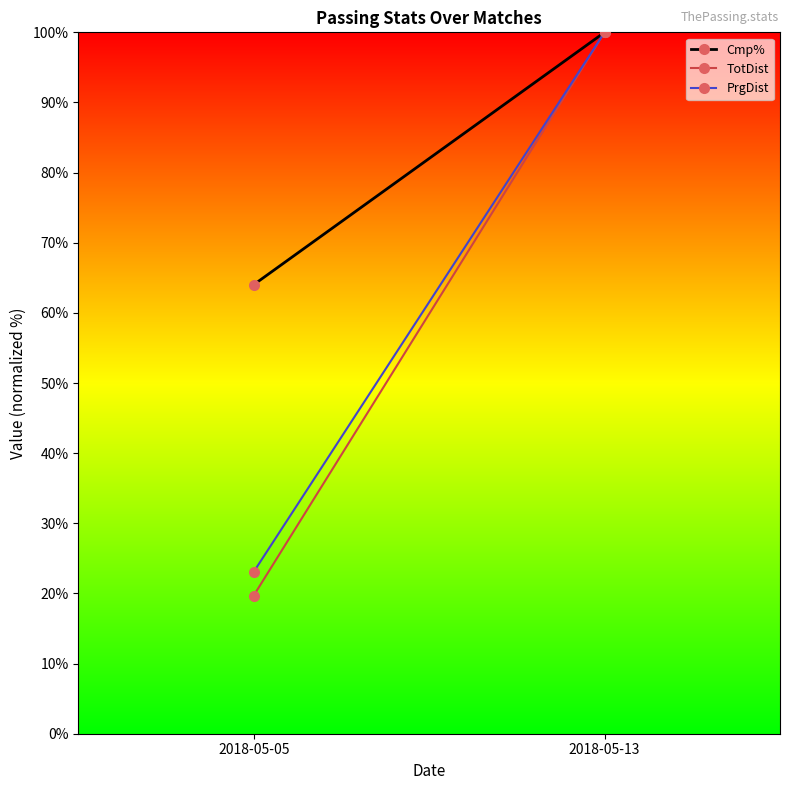

What is the difference between the maximum and minimum values in the Cmp% series?

36.0